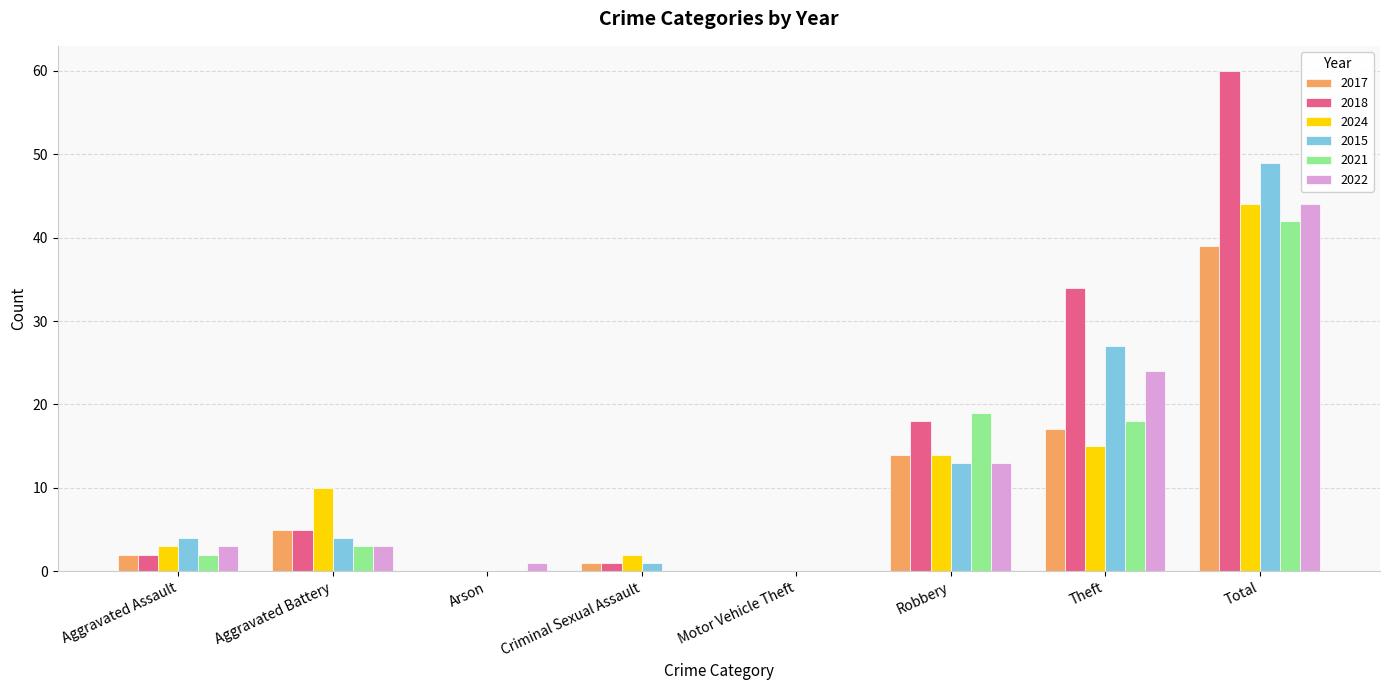

What is the average value of the 2015 series?

12